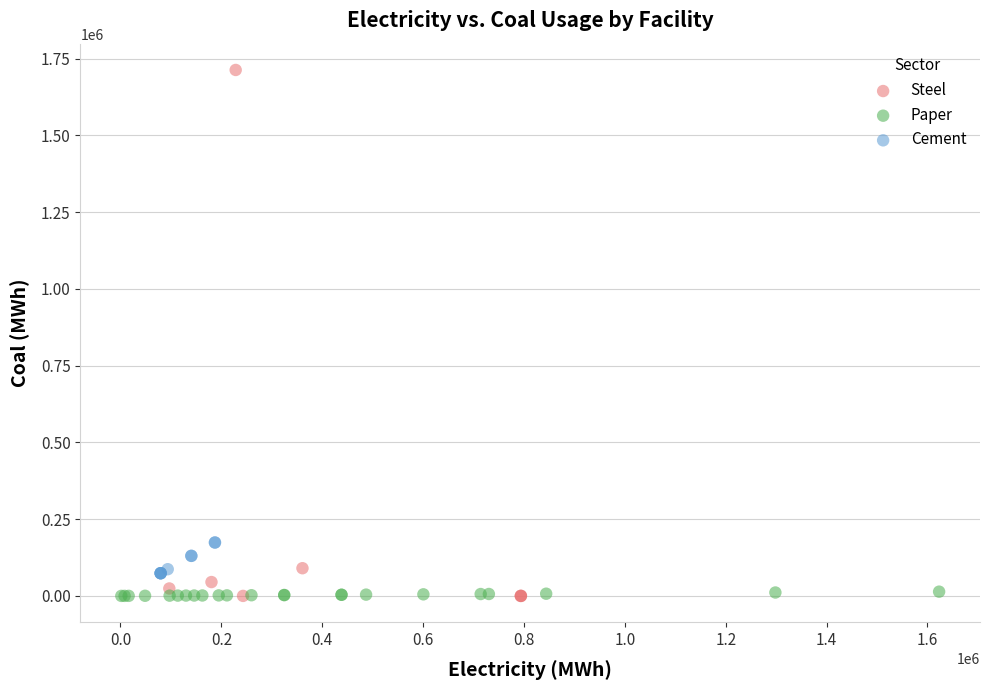

Which series has the widest spread of Y values?

Steel